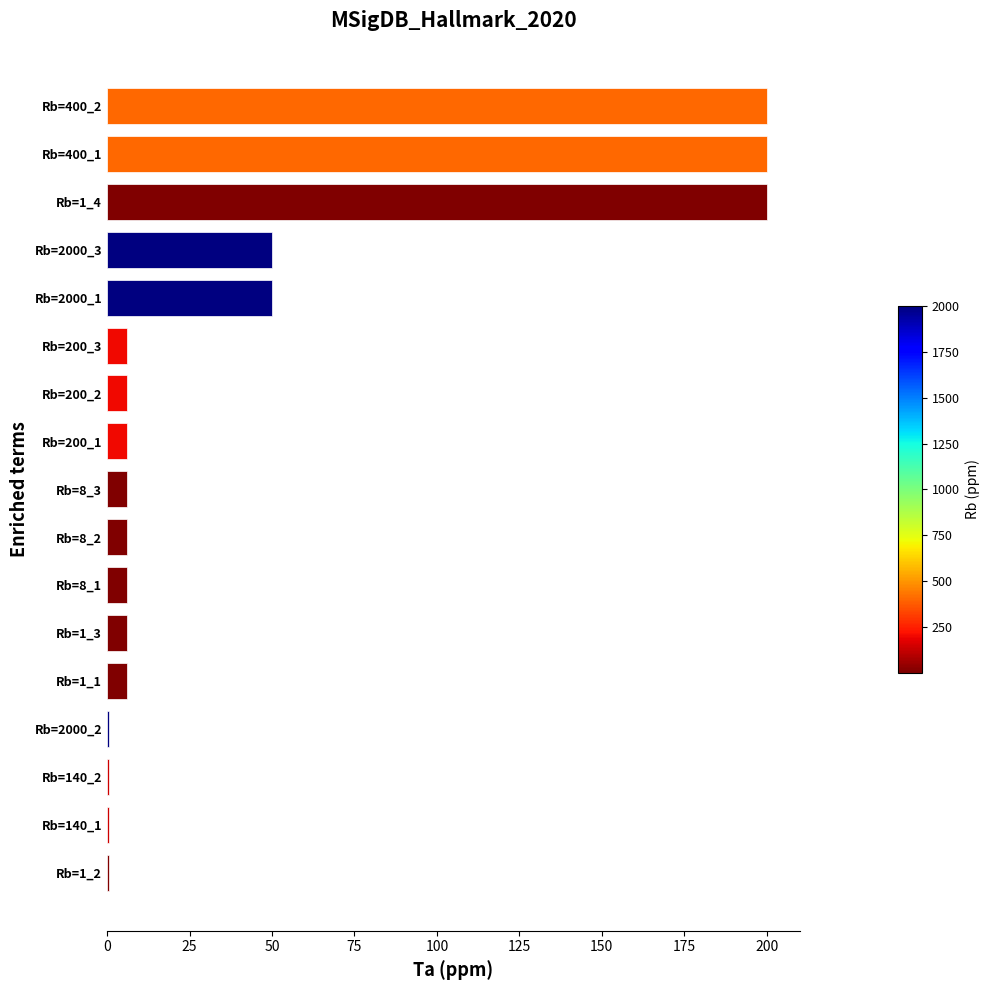

What is the sum of the values at Rb=400_2 and Rb=1_3?

206.0